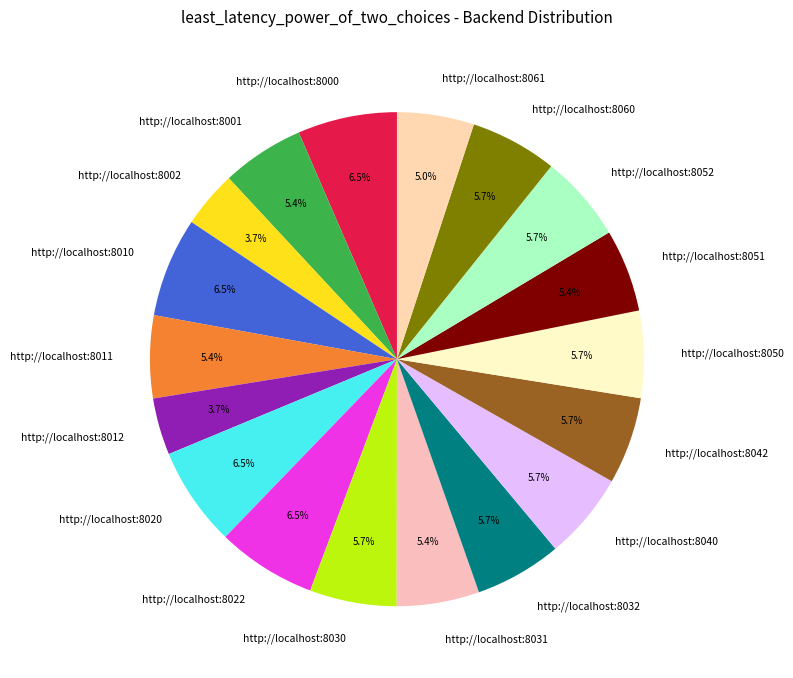

What is the total percentage of http://localhost:8031 and http://localhost:8000?

11.9%